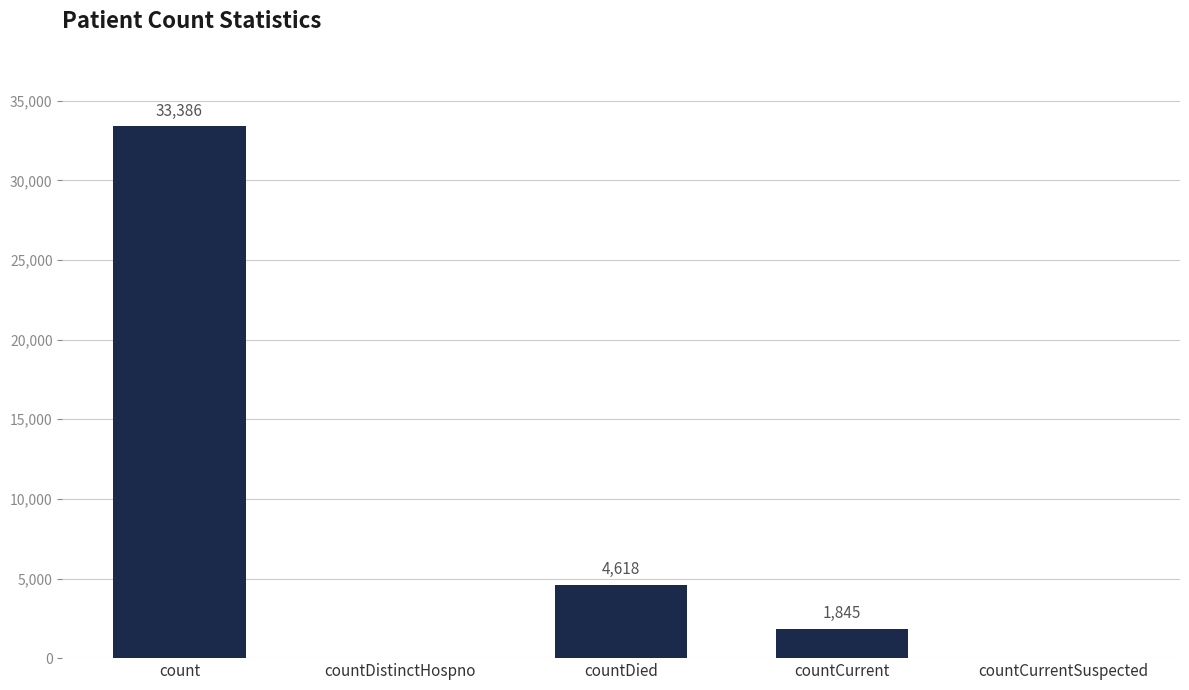

What is the change in value from countDied to countCurrentSuspected?

-4618